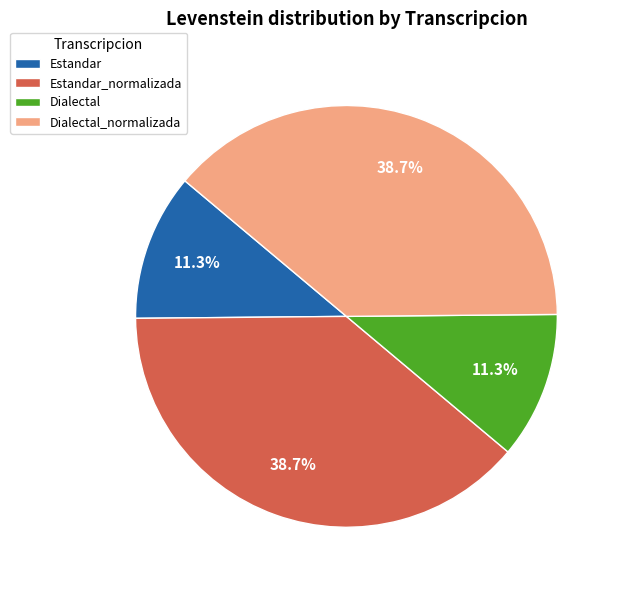

Is it true that Dialectal is 11% of the pie?

True